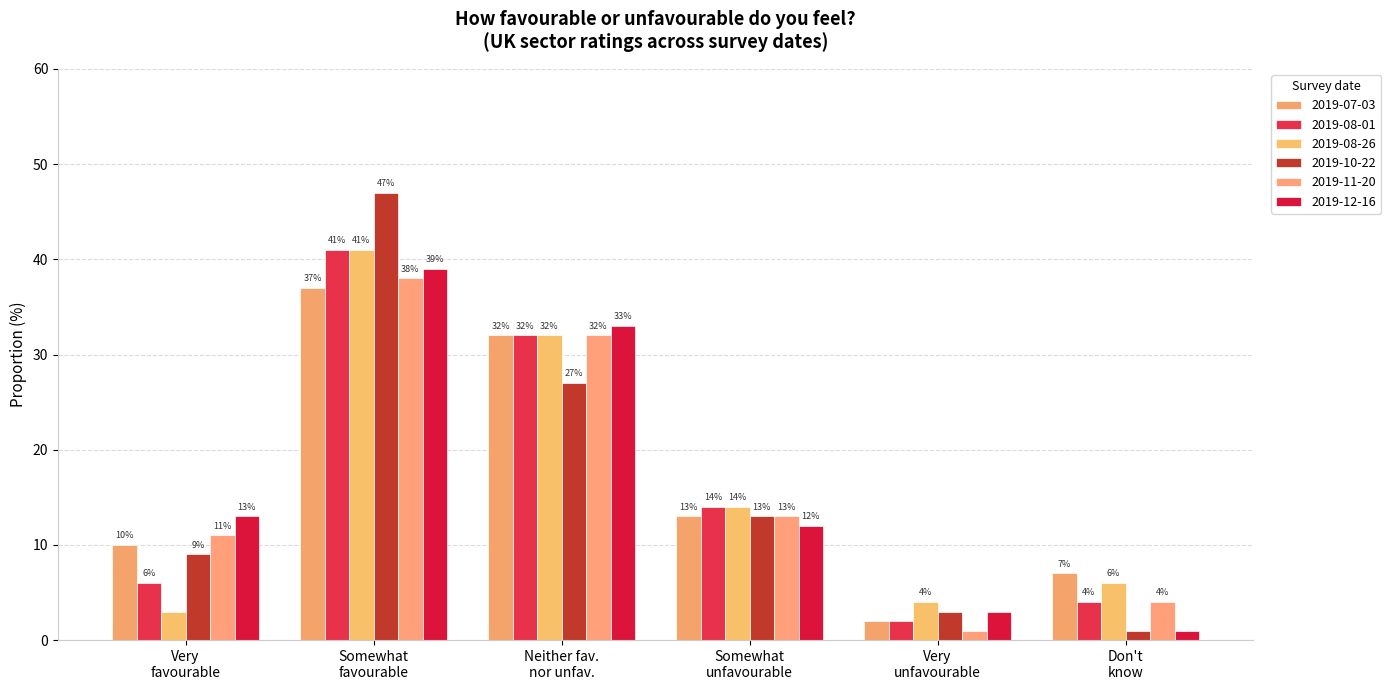

How many bars are there in total?

36